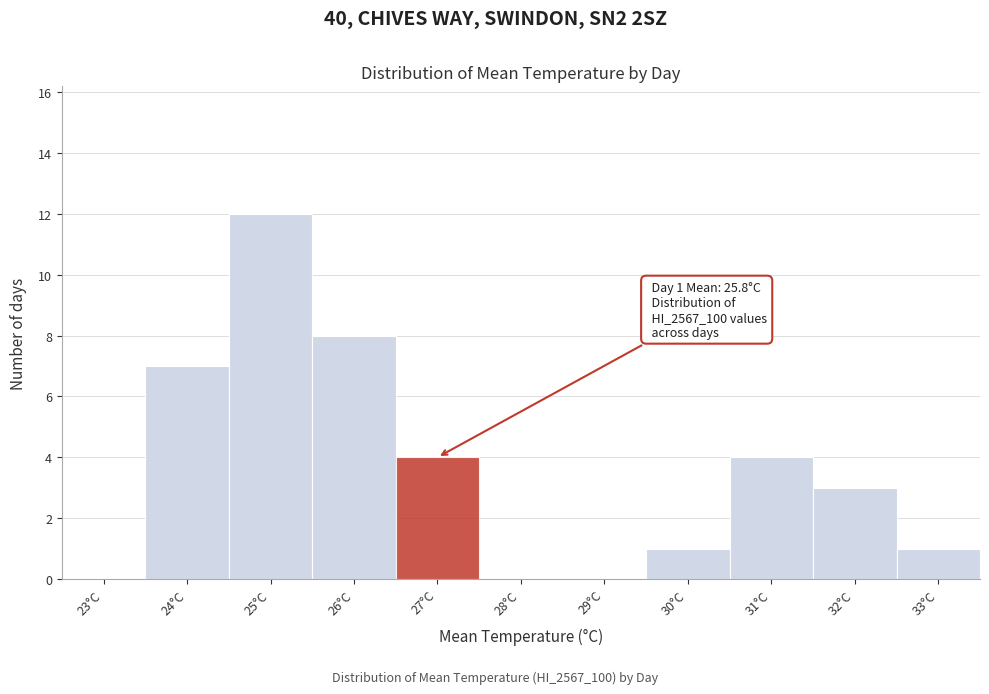

Reading left to right, what are all the values shown in this chart?

23°C=0	24°C=7	25°C=12	26°C=8	27°C=4	28°C=0	29°C=0	30°C=1	31°C=4	32°C=3	33°C=1